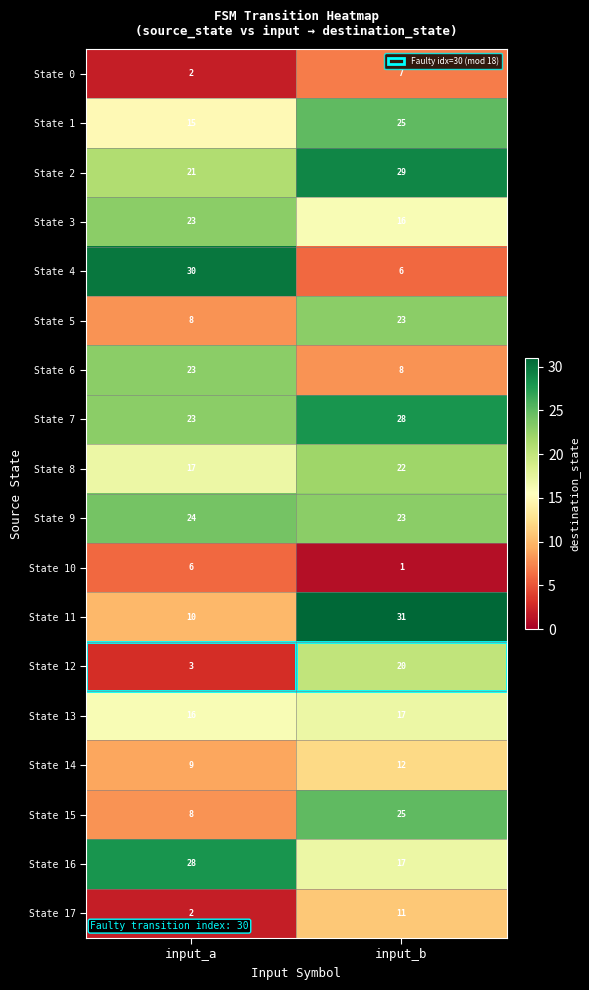

List the labels in order of State 2 value, smallest first.

input_a, input_b